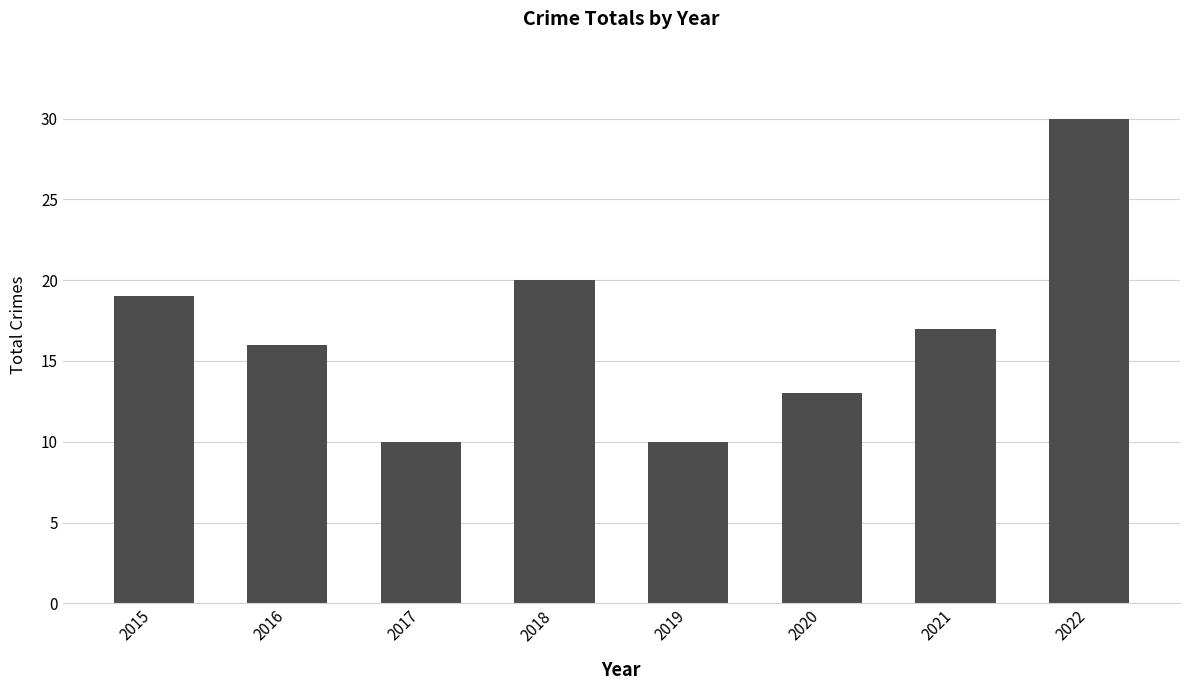

The chart shows a value of 10 at 2016. True or false?

False